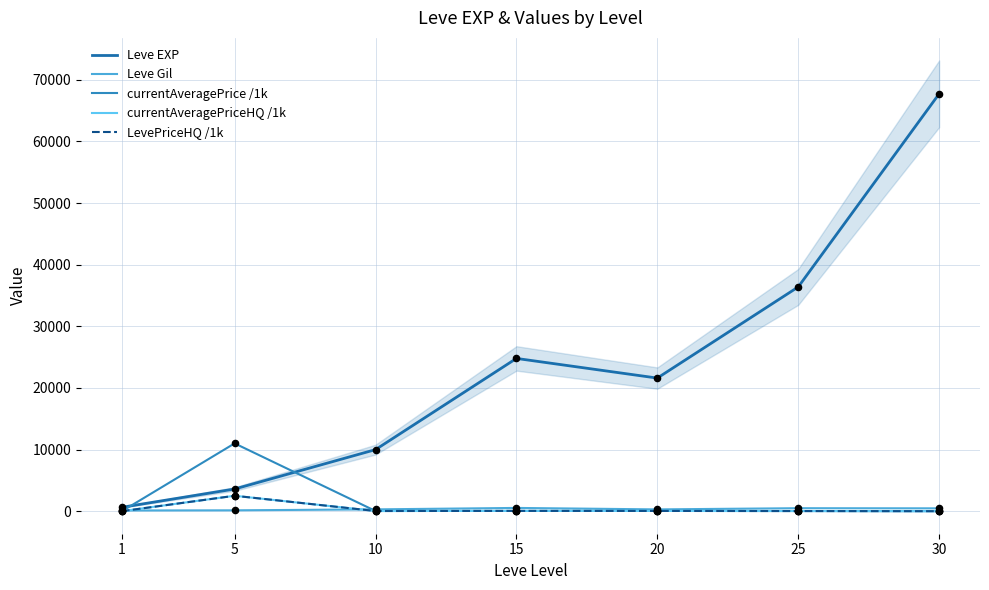

Which series has the largest Y range (max minus min)?

Leve EXP